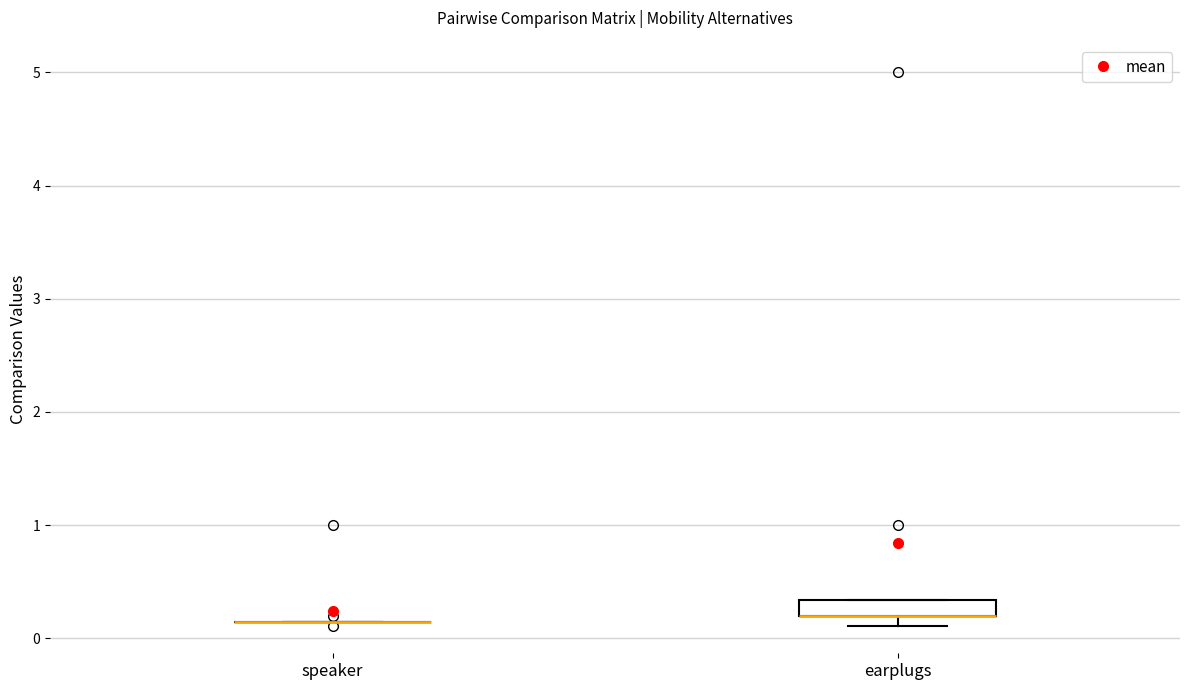

Comparing the boxes themselves (not the whiskers), which one is the tallest?

earplugs